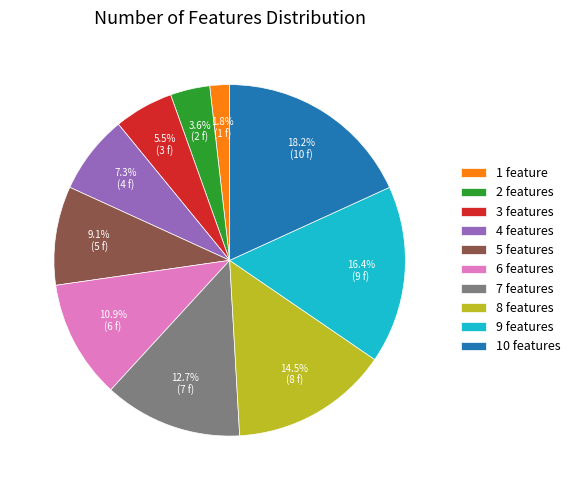

Rank the categories by value from lowest to highest.

1 feature, 2 features, 3 features, 4 features, 5 features, 6 features, 7 features, 8 features, 9 features, 10 features